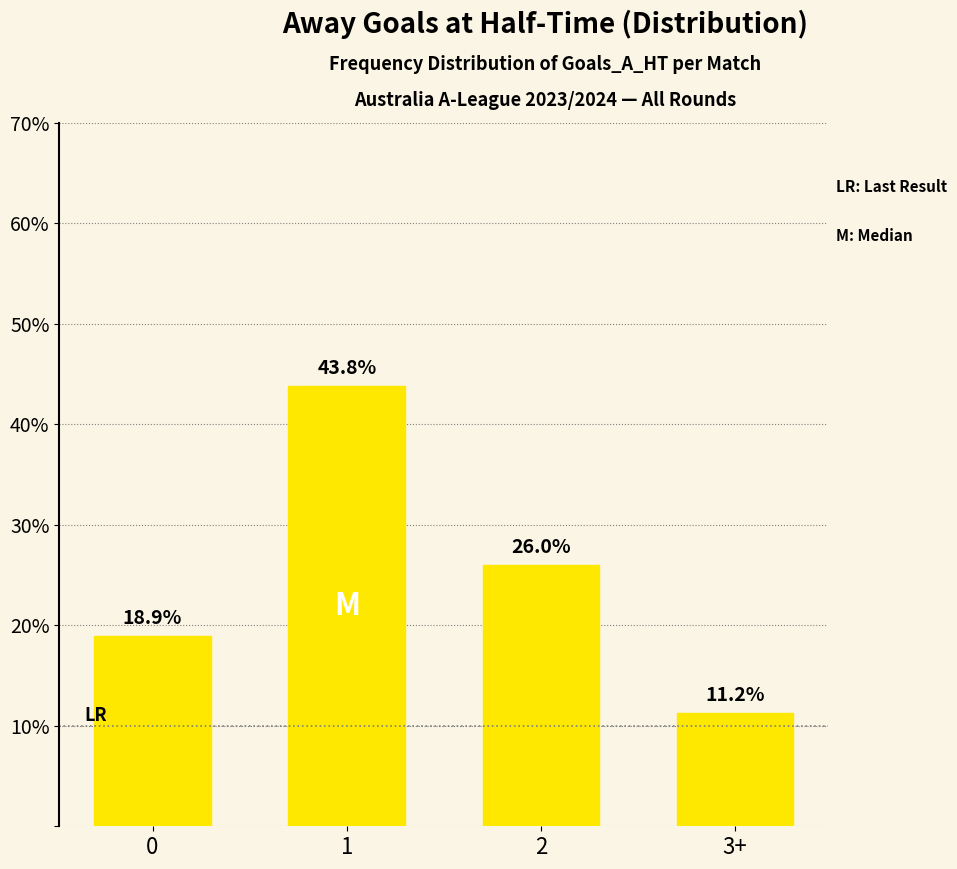

Approximately how many times larger is the value at 1 compared to 2?

1.7